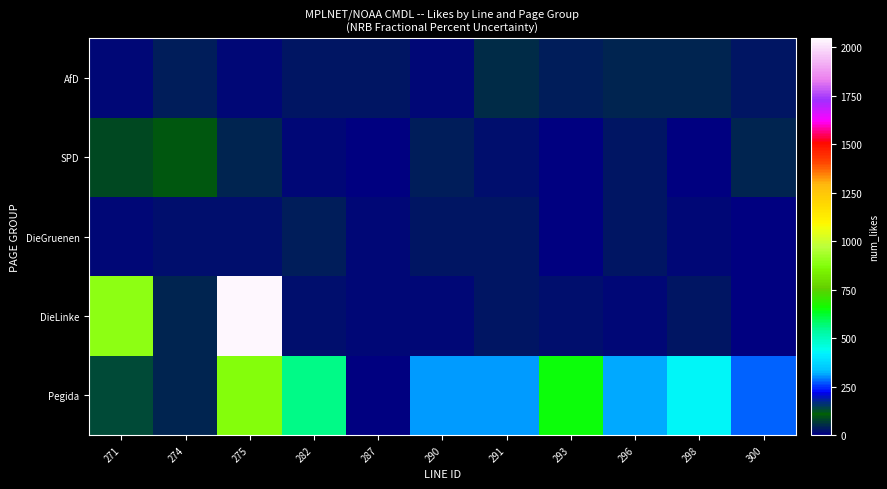

At which category is the sum across all series the highest?

275